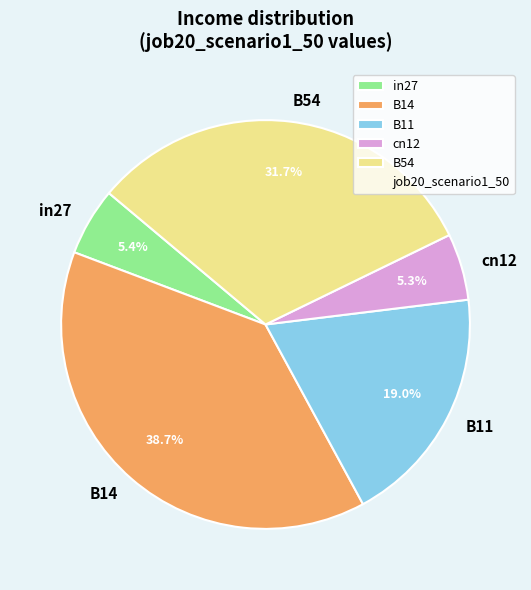

To the nearest percent, what is the difference between the B14 and B11 slice percentages?

20%